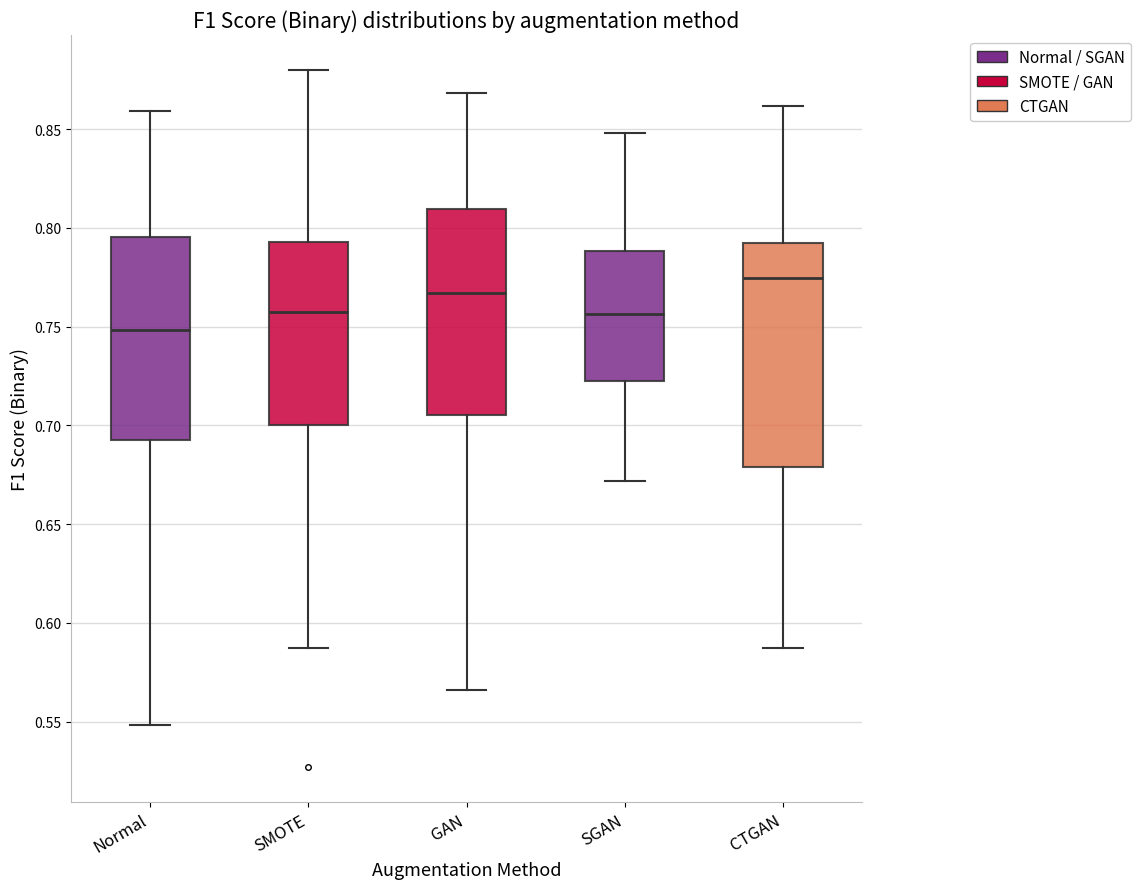

Which box has the lowest median line?

Normal